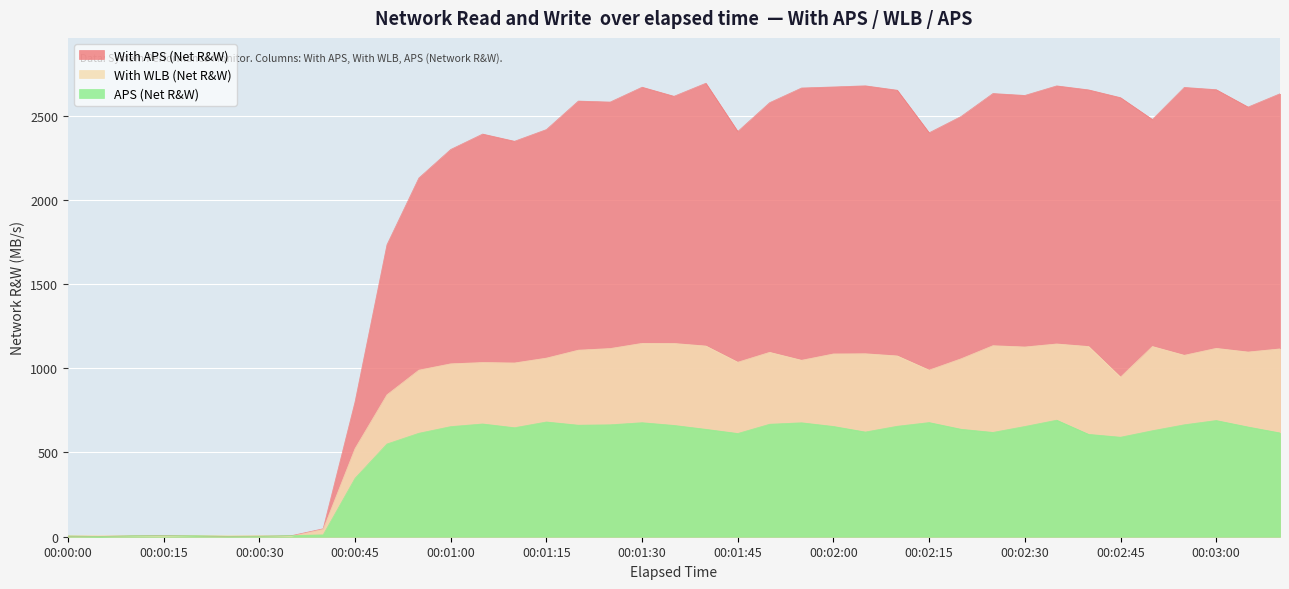

What is the sum of the With WLB (Net R&W) values at 00:01:20 and 00:02:50?

2236.4